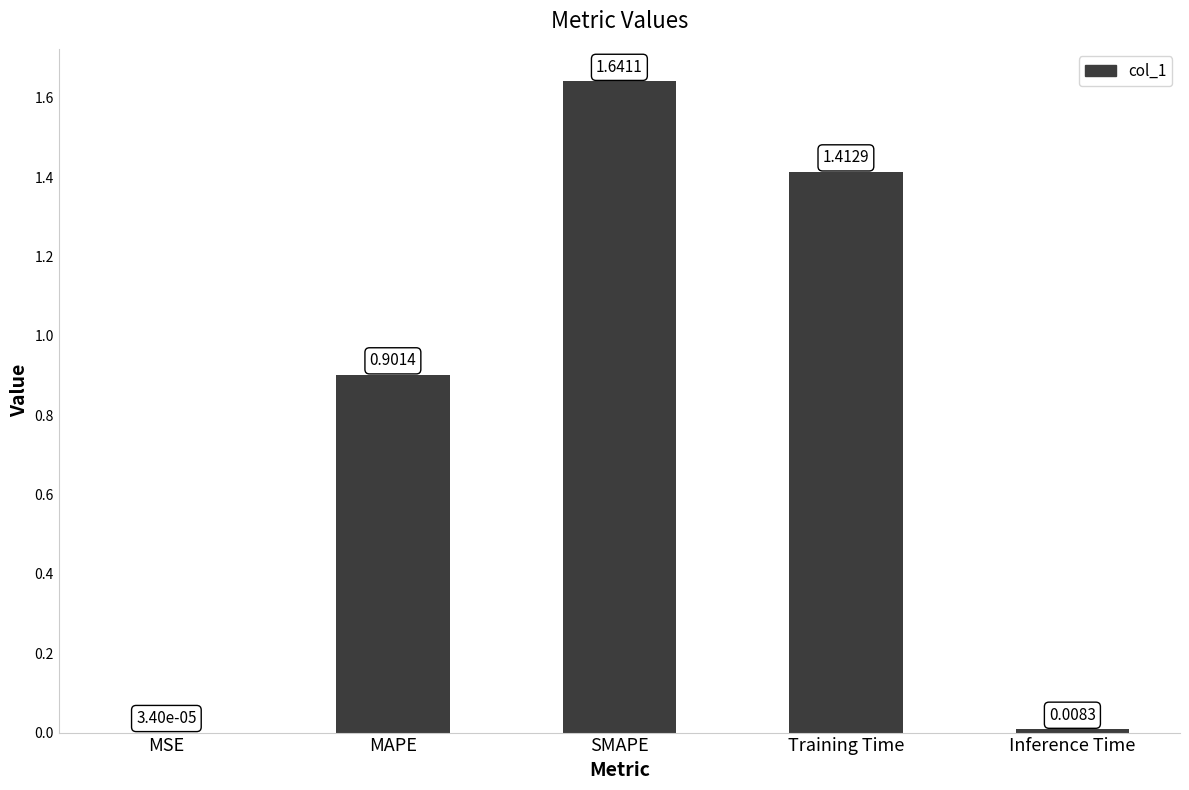

Which has a higher value, SMAPE or Training Time?

SMAPE